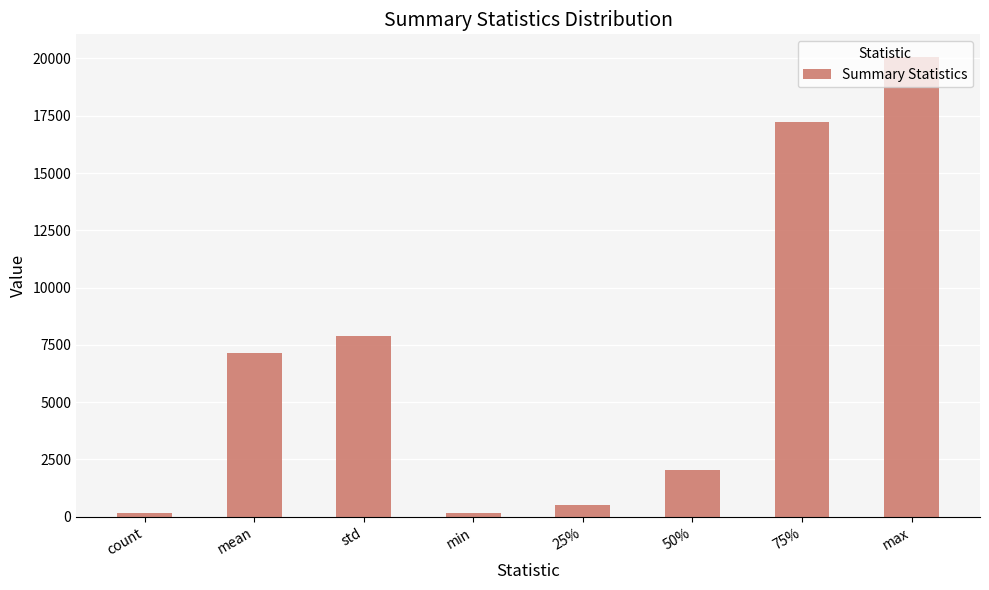

What is the value of the 7th bar from the left?

17232.5